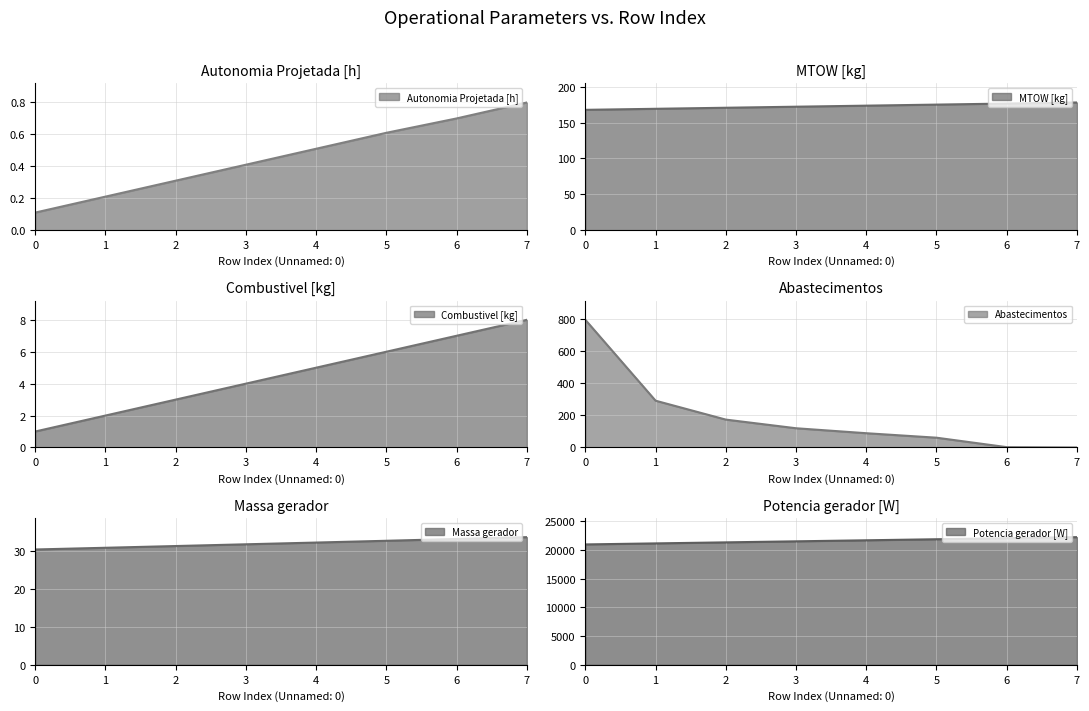

Reading left to right, extract all data points from this chart.

Autonomia Projetada [h]: 0=0.1	1=0.2	2=0.3	3=0.4	4=0.5	5=0.6	6=0.7	7=0.8
MTOW [kg]: 0=167.9	1=169.3	2=170.8	3=172.2	4=173.7	5=175.2	6=176.7	7=178.1
Combustivel [kg]: 0=1.0	1=2.0	2=3.0	3=4.0	4=5.0	5=6.0	6=7.0	7=8.0
Abastecimentos: 0=797.0	1=292.0	2=174.0	3=120.0	4=89.0	5=61.0	6=2.0	7=0.0
Massa gerador: 0=30.5	1=30.9	2=31.4	3=31.9	4=32.3	5=32.8	6=33.3	7=33.8
Potencia gerador [W]: 0=20939.6	1=21118.5	2=21297.9	3=21478.0	4=21658.8	5=21840.2	6=22022.2	7=22204.8